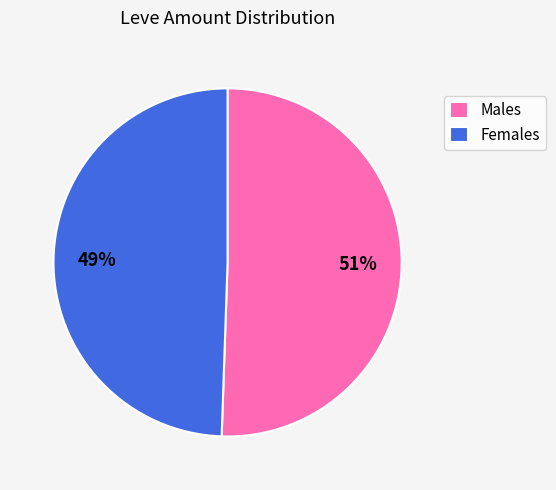

How many slices are in this pie chart?

2